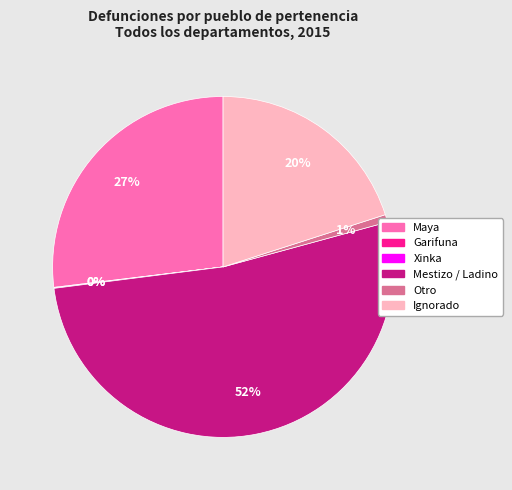

What is the largest slice in the pie chart?

Mestizo / Ladino